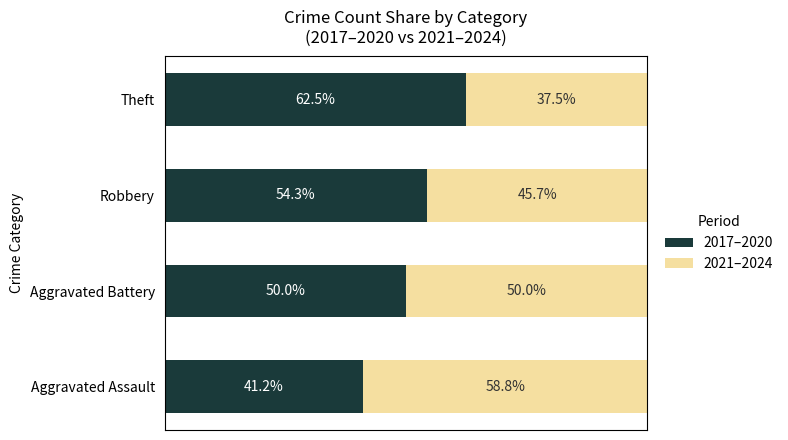

At which label does 2017–2020 reach its peak?

Theft